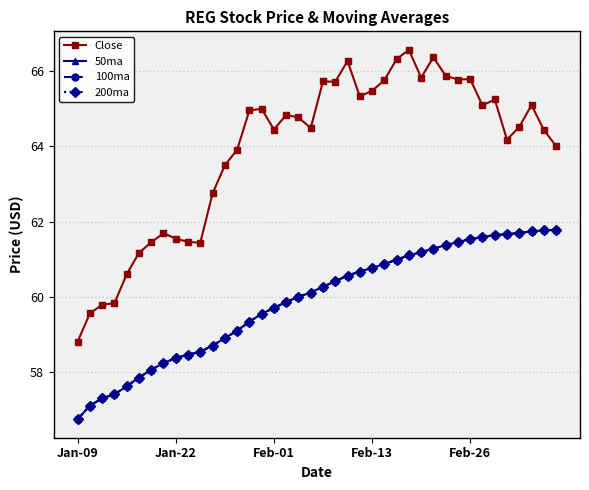

Does the chart have visible grid lines?

Yes